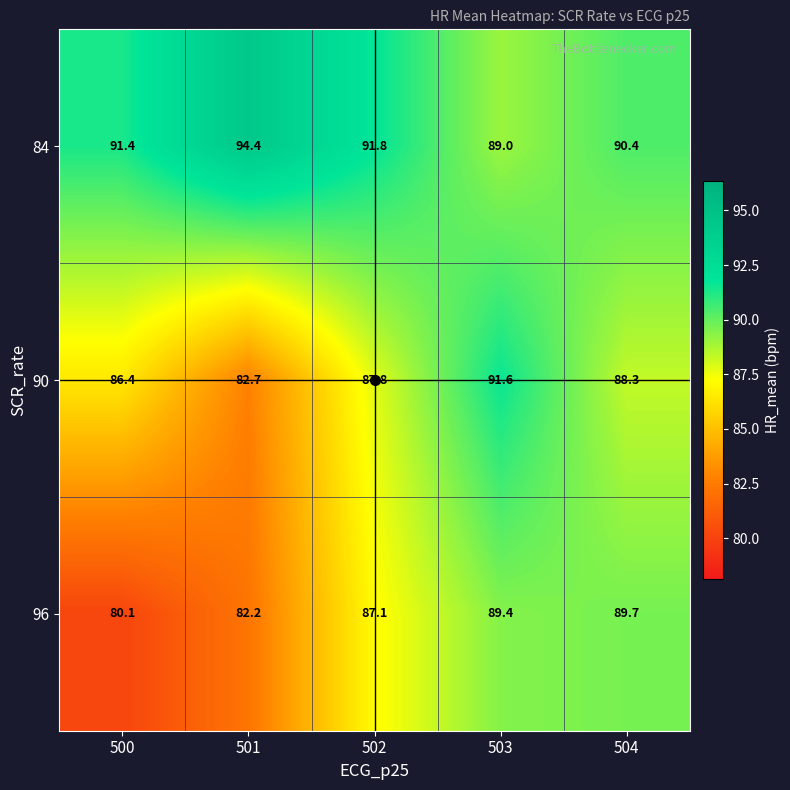

What is the smallest value displayed?

80.1